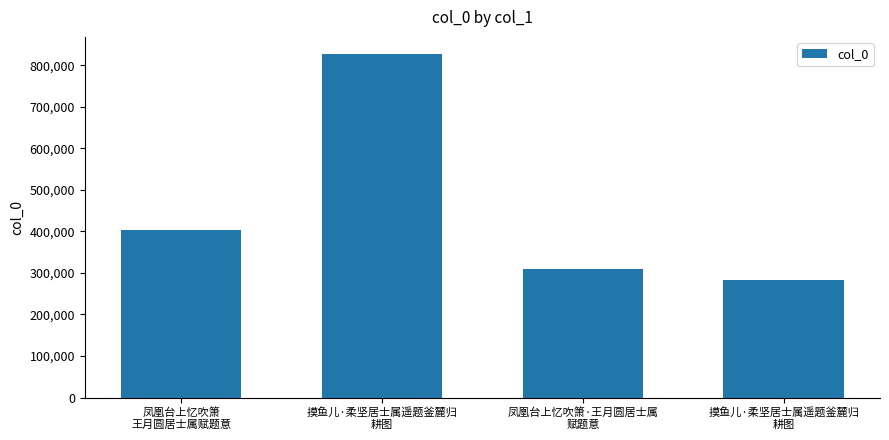

What is the change in value from 摸鱼儿·柔坚居士属遥题釜麓归
耕图 to 摸鱼儿·柔坚居士属遥题釜麓归
耕图?

-544670